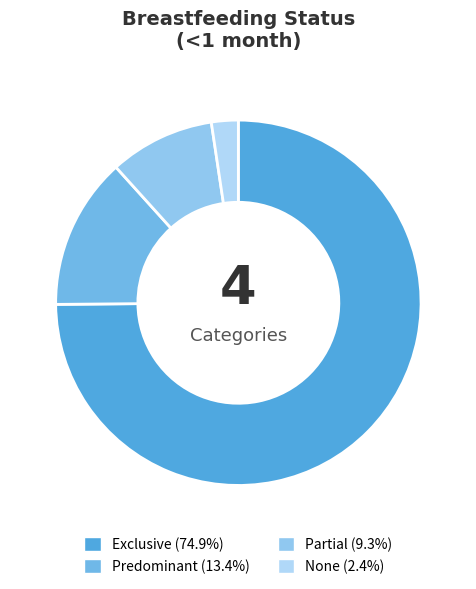

How many segments does this pie chart have?

4